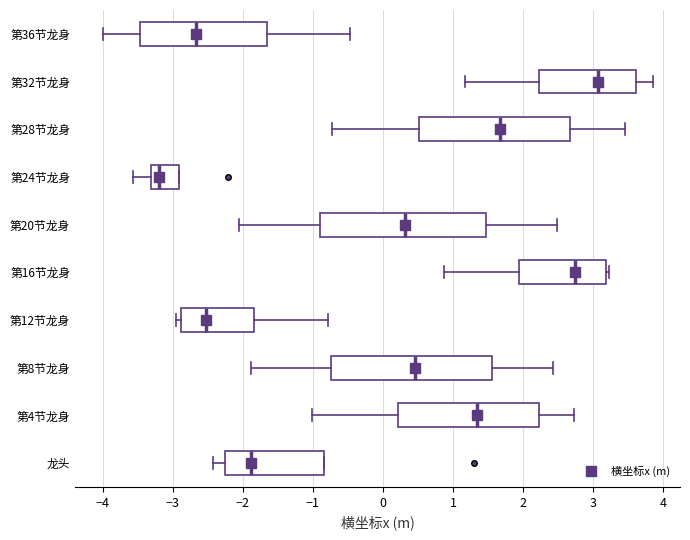

Reading bottom to top, transcribe this box plot: for each box, give where its median line is, the range the box spans, and where its two whiskers end, as read against the x-axis. The values are not printed on the chart, so give them approximately, as read against the axis.

龙头: median -1.9, box -2.3 to -0.8, whiskers -2.4 to -0.8
第4节龙身: median 1.3, box 0.2 to 2.2, whiskers -1.0 to 2.7
第8节龙身: median 0.5, box -0.7 to 1.6, whiskers -1.9 to 2.4
第12节龙身: median -2.5, box -2.9 to -1.8, whiskers -3.0 to -0.8
第16节龙身: median 2.7, box 1.9 to 3.2, whiskers 0.9 to 3.2 (just right of the box's right edge)
第20节龙身: median 0.3, box -0.9 to 1.5, whiskers -2.1 to 2.5
第24节龙身: median -3.2, box -3.3 to -2.9, whiskers -3.6 to -2.9
第28节龙身: median 1.7, box 0.5 to 2.7, whiskers -0.7 to 3.4
第32节龙身: median 3.1, box 2.2 to 3.6, whiskers 1.2 to 3.8
第36节龙身: median -2.7, box -3.5 to -1.7, whiskers -4.0 to -0.5